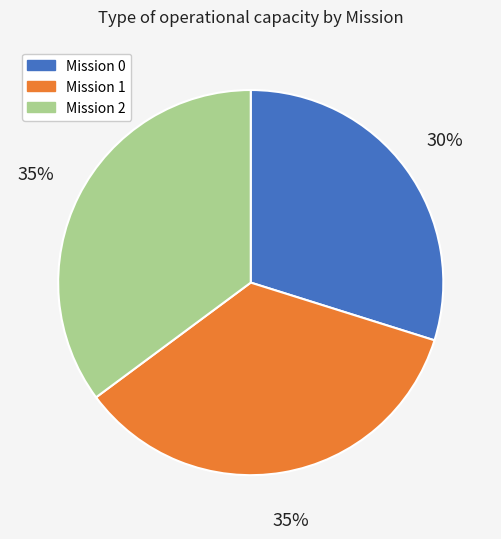

Count the number of slices in the pie.

3